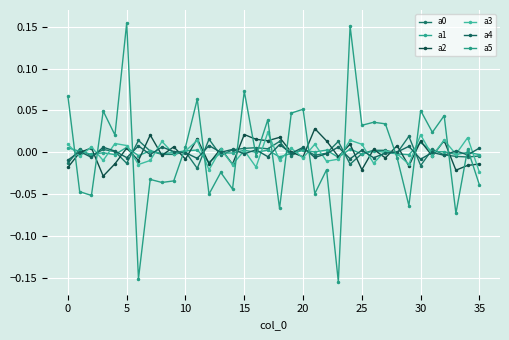

How many lines are shown in the chart?

6